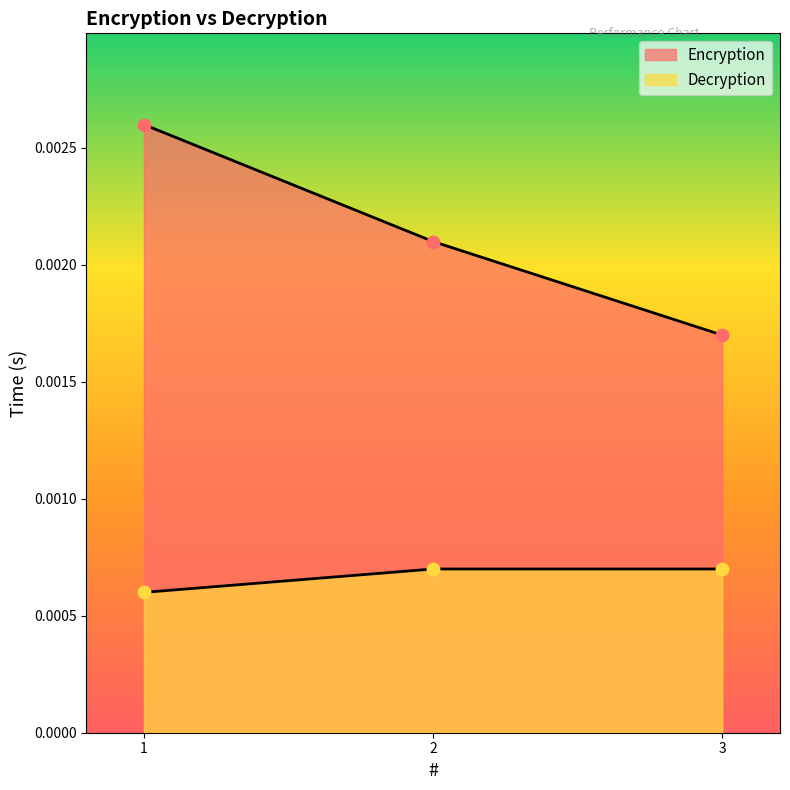

What are all the series names shown in the legend?

Encryption, Decryption